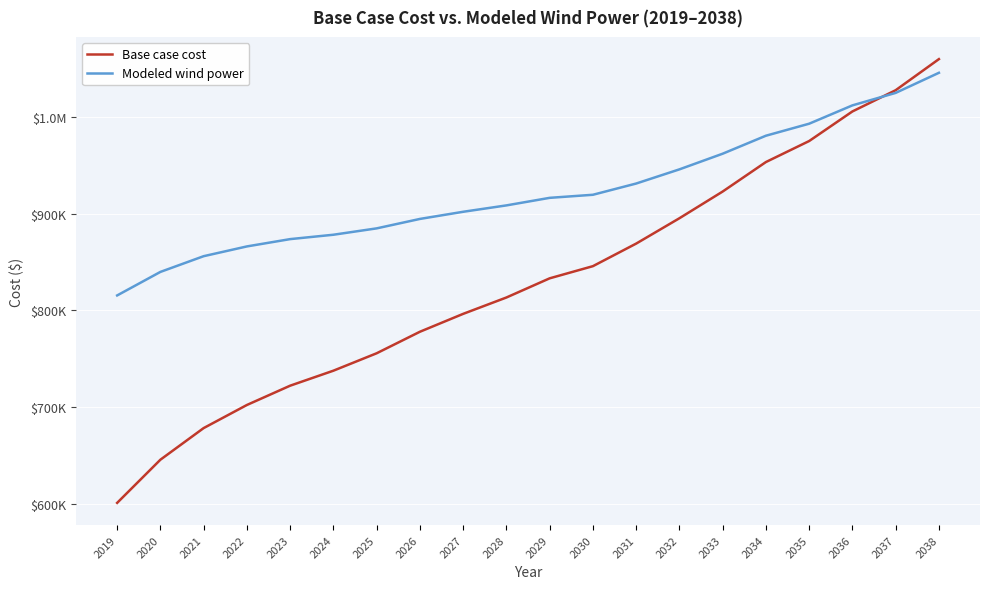

Which has a higher value, 2031 or 2034?

2034